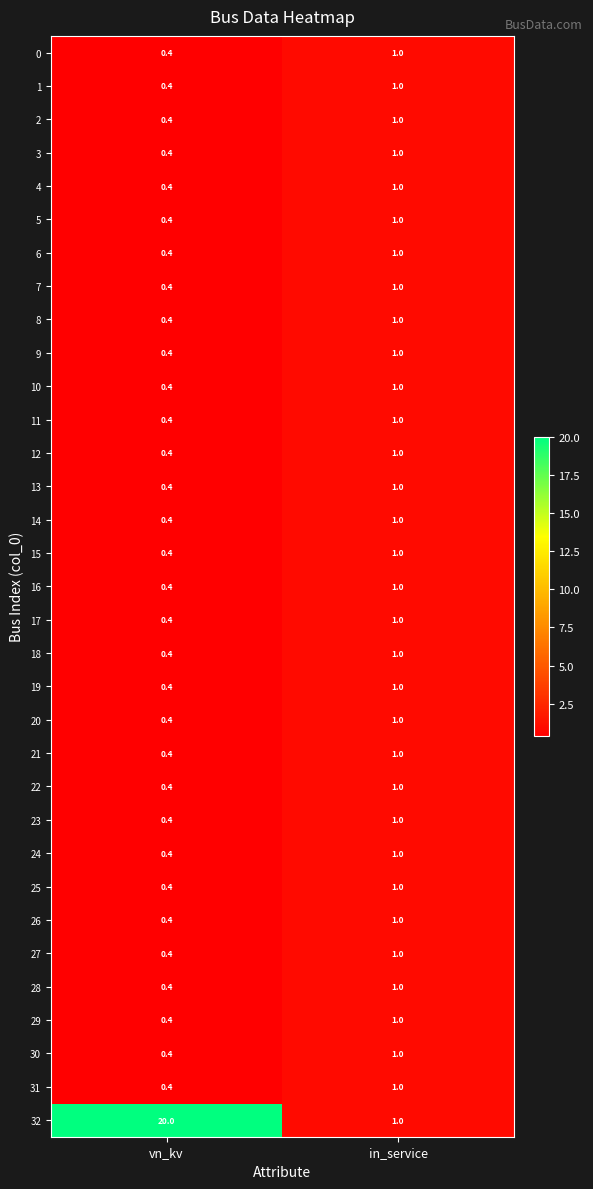

Rank the categories by 29 value from lowest to highest.

vn_kv, in_service